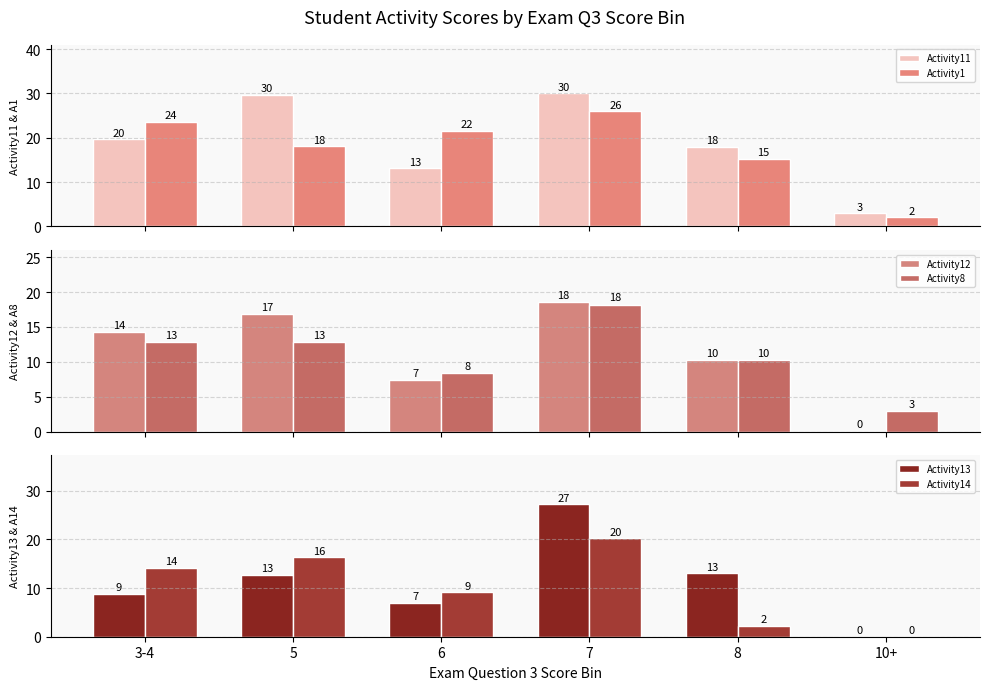

Between 6 and 3-4, which is larger?

3-4